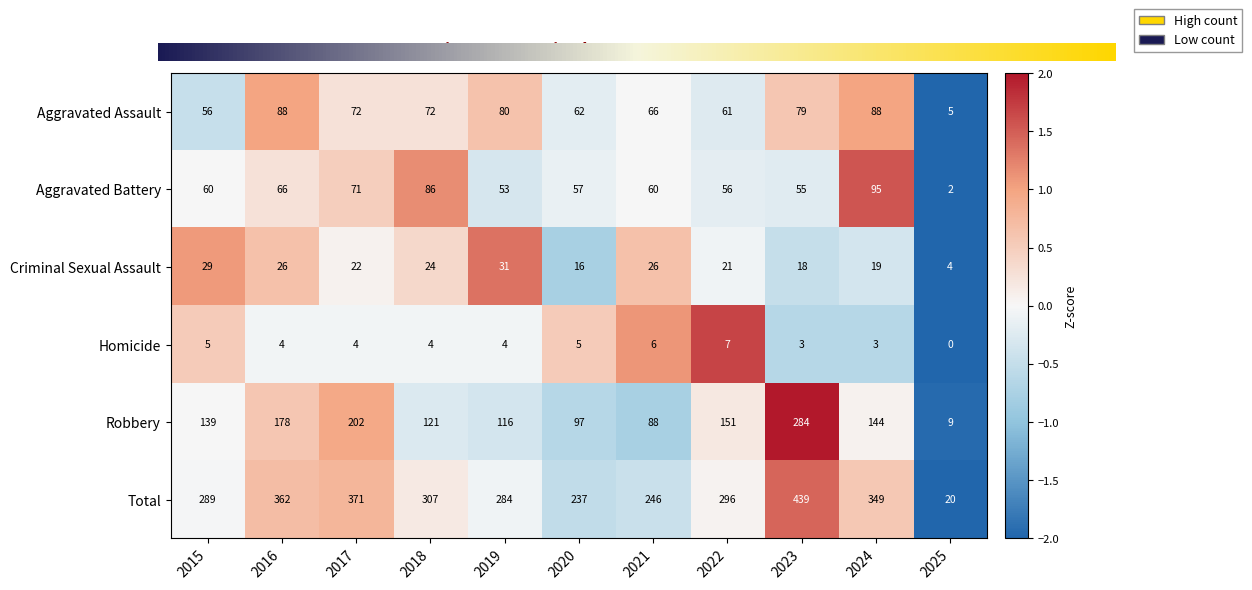

The value of Aggravated Battery at 2018 is 86. True or false?

True